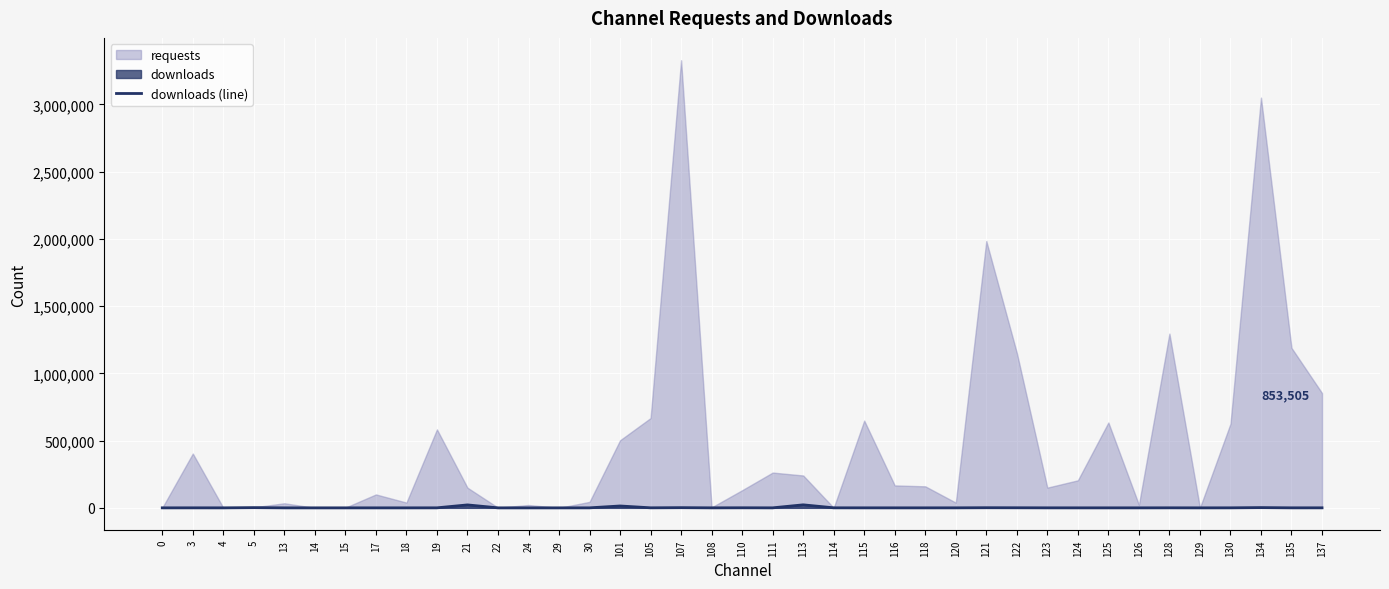

At which label is the value closest to 11179?

101